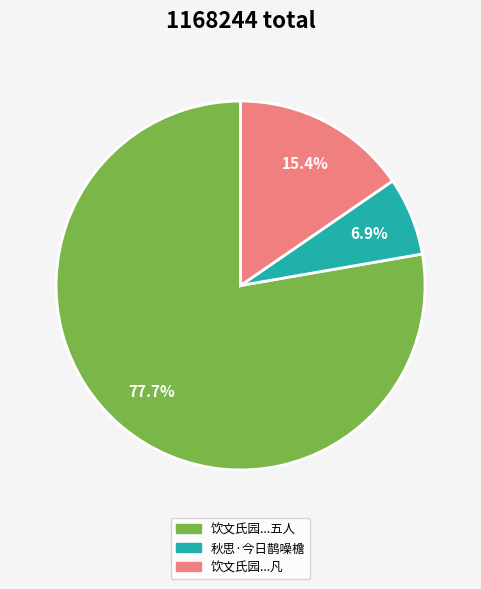

What is the largest slice in the pie chart?

饮文氏园是日鹊噪于庭坐上烛花无数就试者凡五人